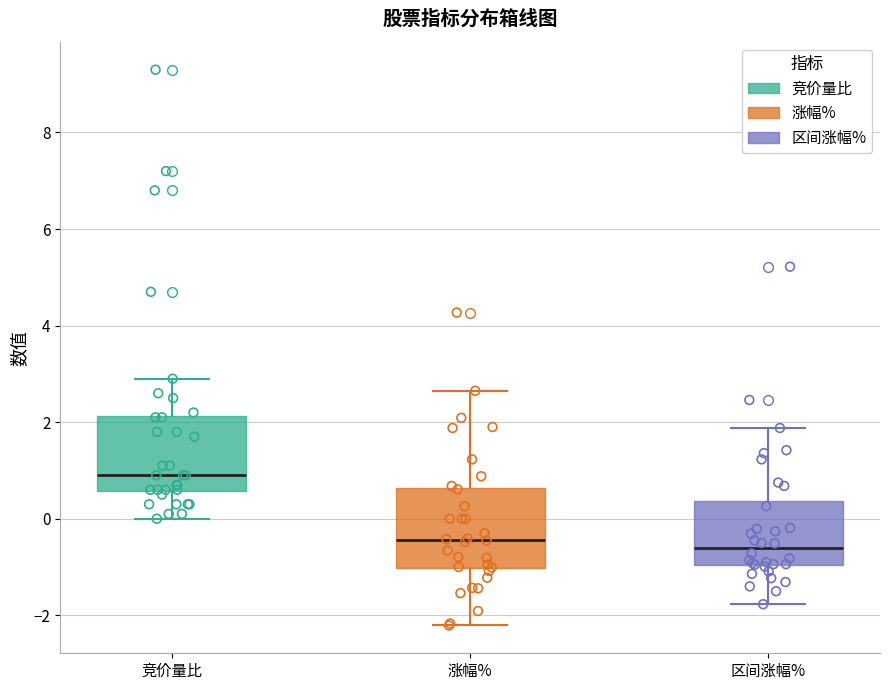

Which box's median line is the highest?

竞价量比